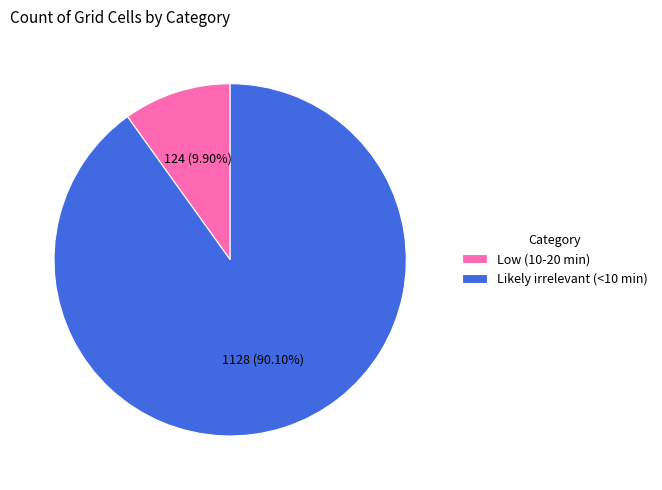

Does any single category account for the majority?

Yes